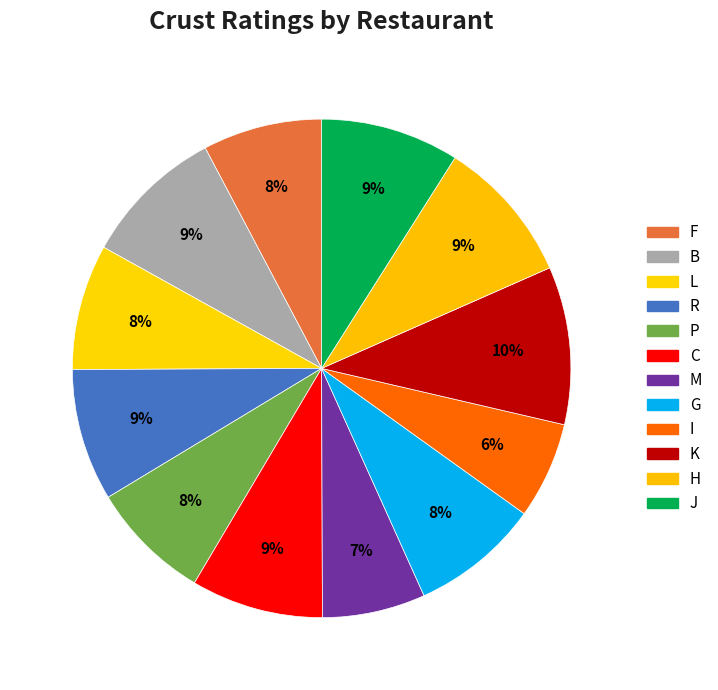

To the nearest percent, what is the combined percentage of J and F?

17%